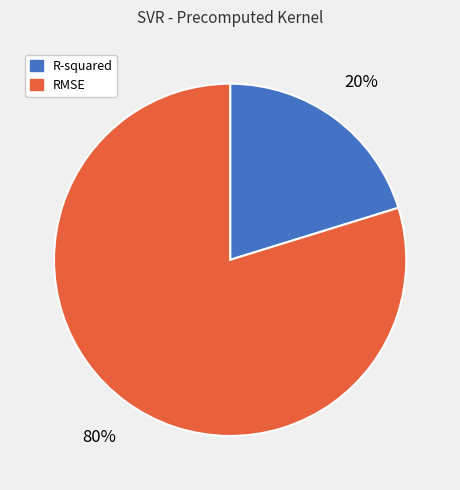

How many segments does this pie chart have?

2